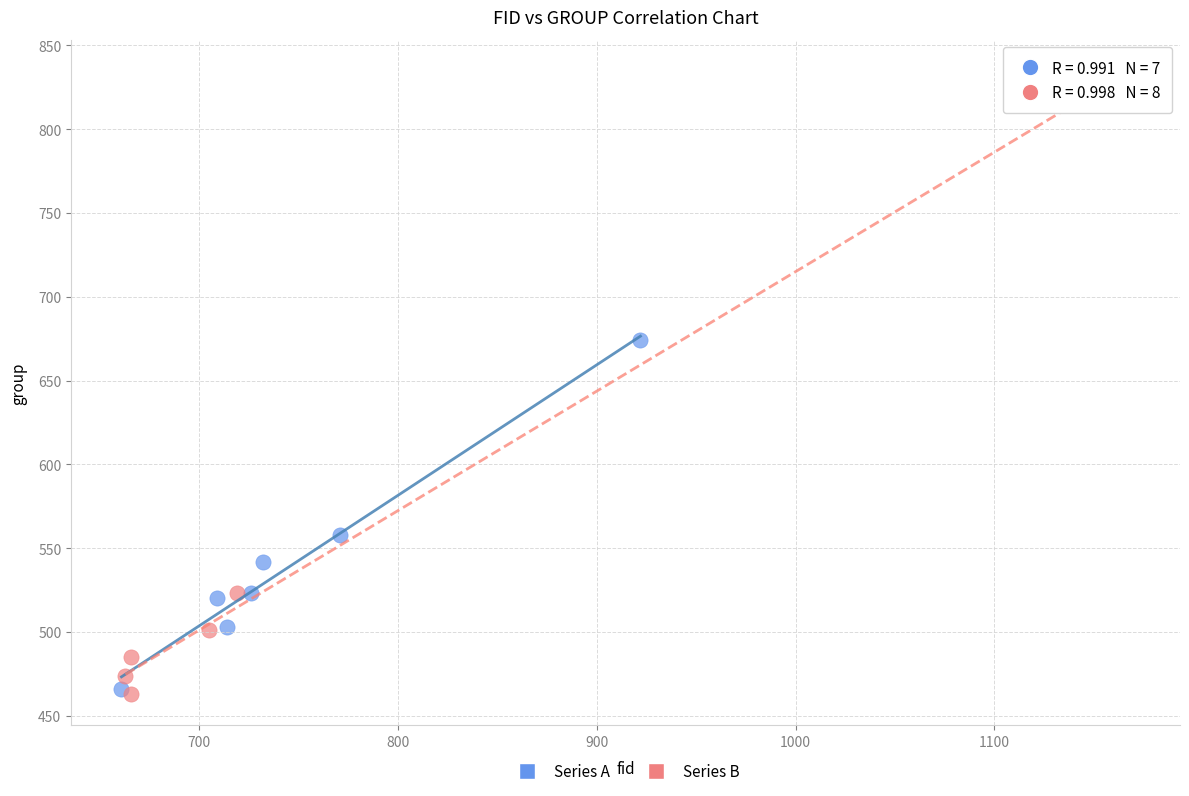

Which series has the widest spread of Y values?

Series B